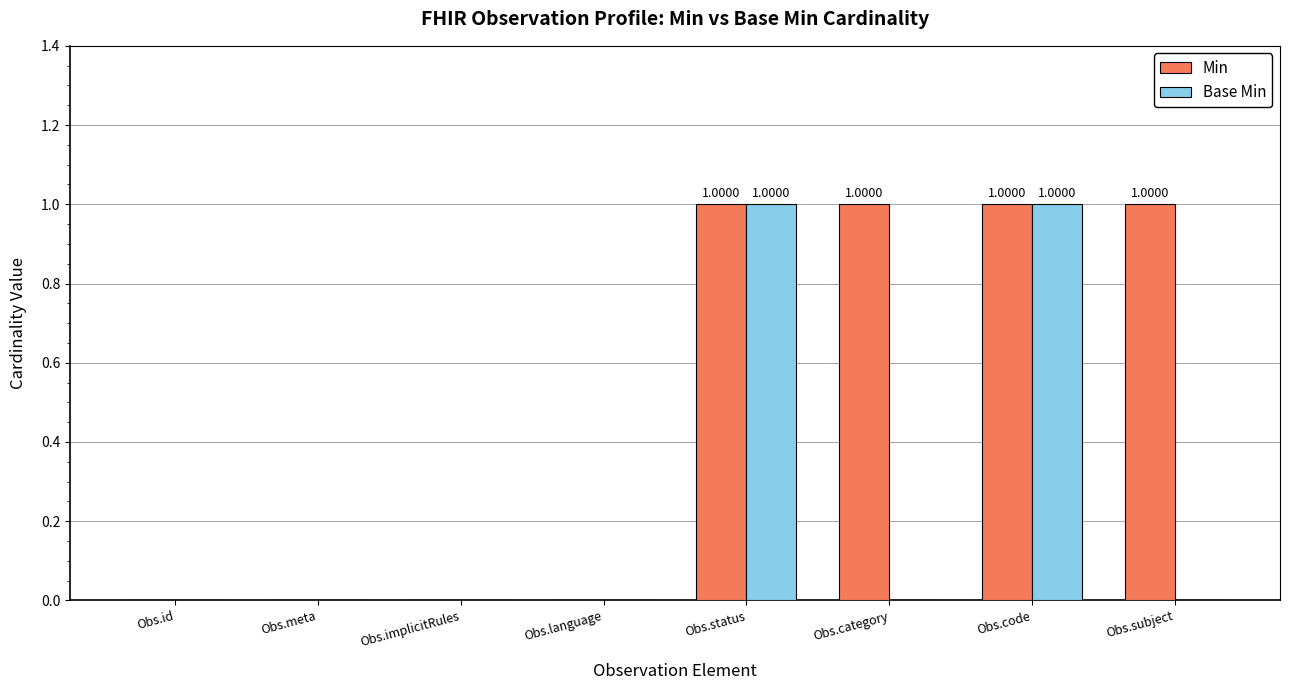

Reading left to right, extract all data points from this chart.

Min: Obs.id=0	Obs.meta=0	Obs.implicitRules=0	Obs.language=0	Obs.status=1	Obs.category=1	Obs.code=1	Obs.subject=1
Base Min: Obs.id=0	Obs.meta=0	Obs.implicitRules=0	Obs.language=0	Obs.status=1	Obs.category=0	Obs.code=1	Obs.subject=0